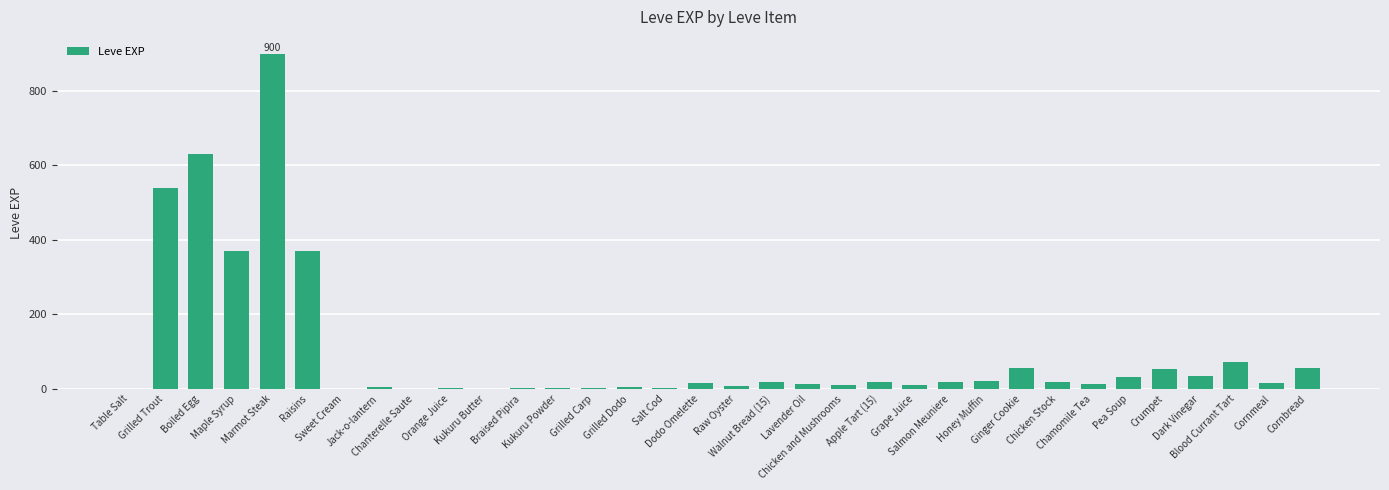

True or false: the data shows 1298 at Marmot Steak.

False